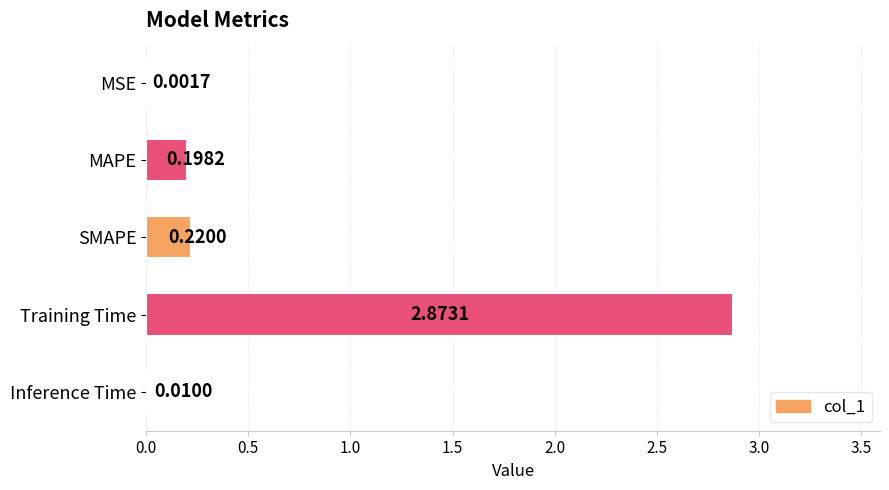

What is the sum of all values?

3.3